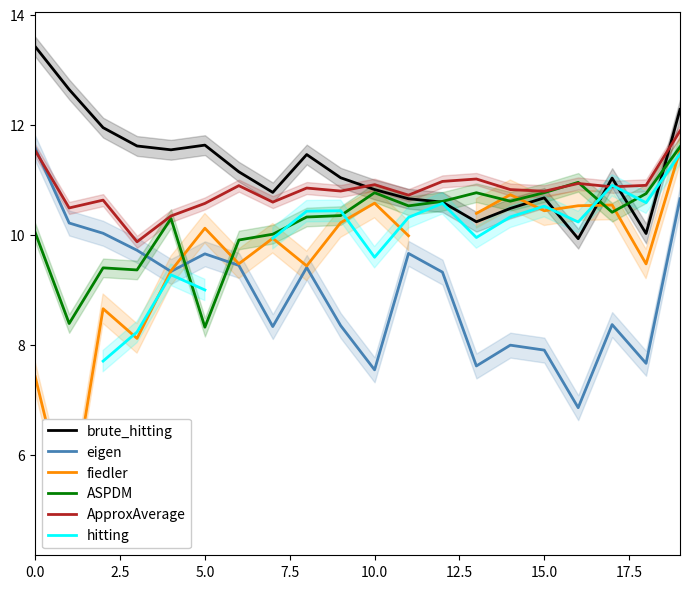

What is the highest value of the ASPDM series?

11.6